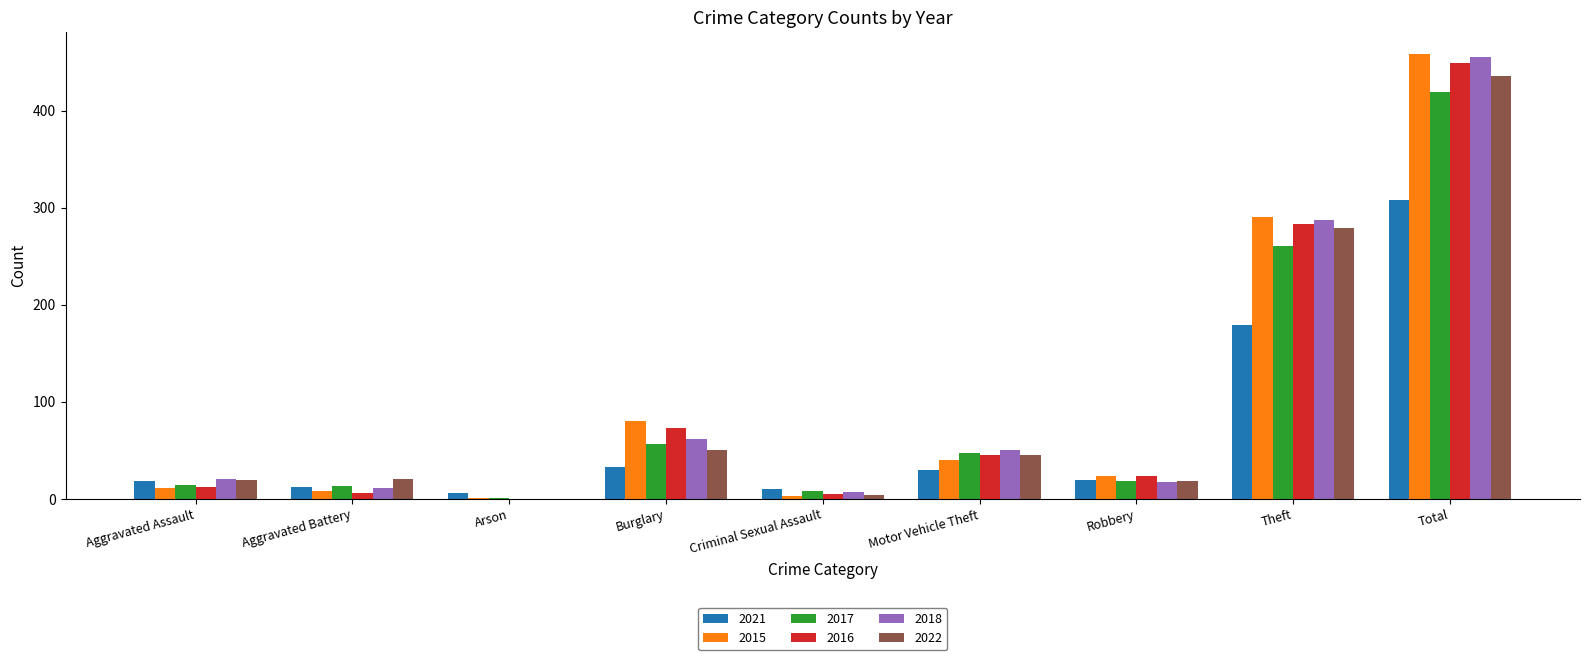

How many positive values does the 2016 series have?

8